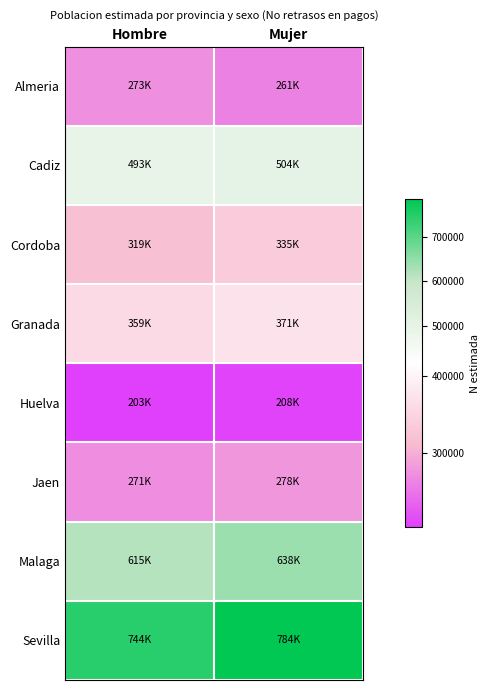

Which category has the highest value across all series?

Mujer